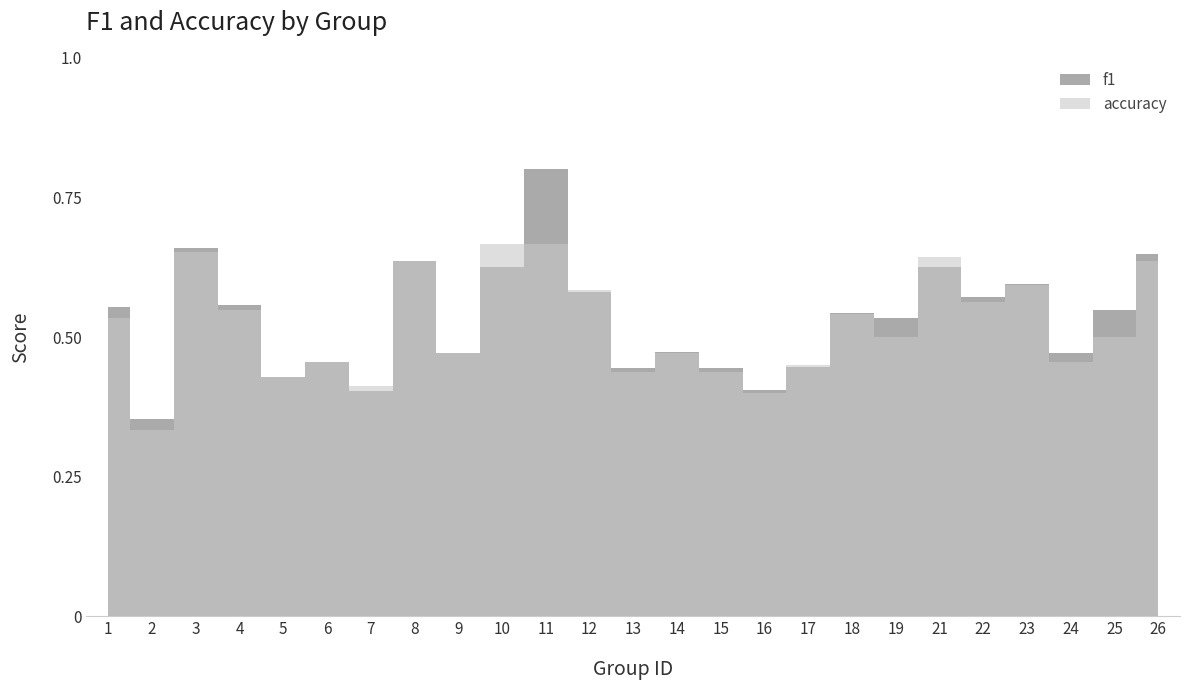

Rank the series by their average value, from lowest to highest.

accuracy, f1